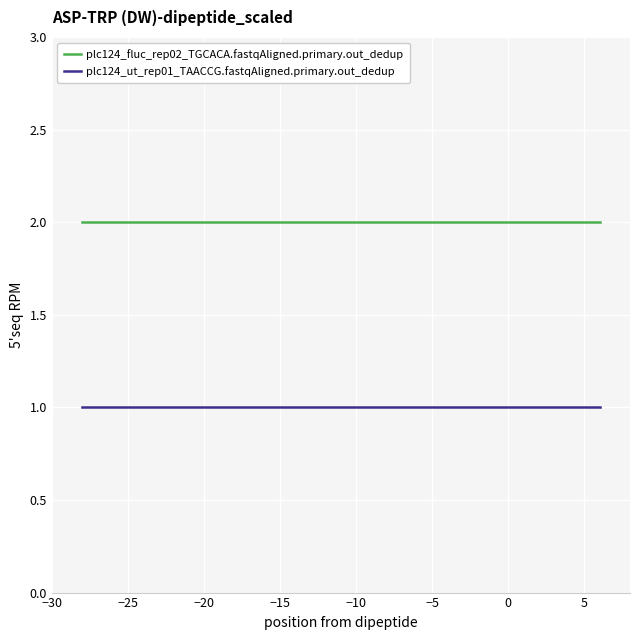

True or false: plc124_ut_rep01_TAACCG.fastqAligned.primary.out_dedup and plc124_fluc_rep02_TGCACA.fastqAligned.primary.out_dedup intersect in this chart.

False